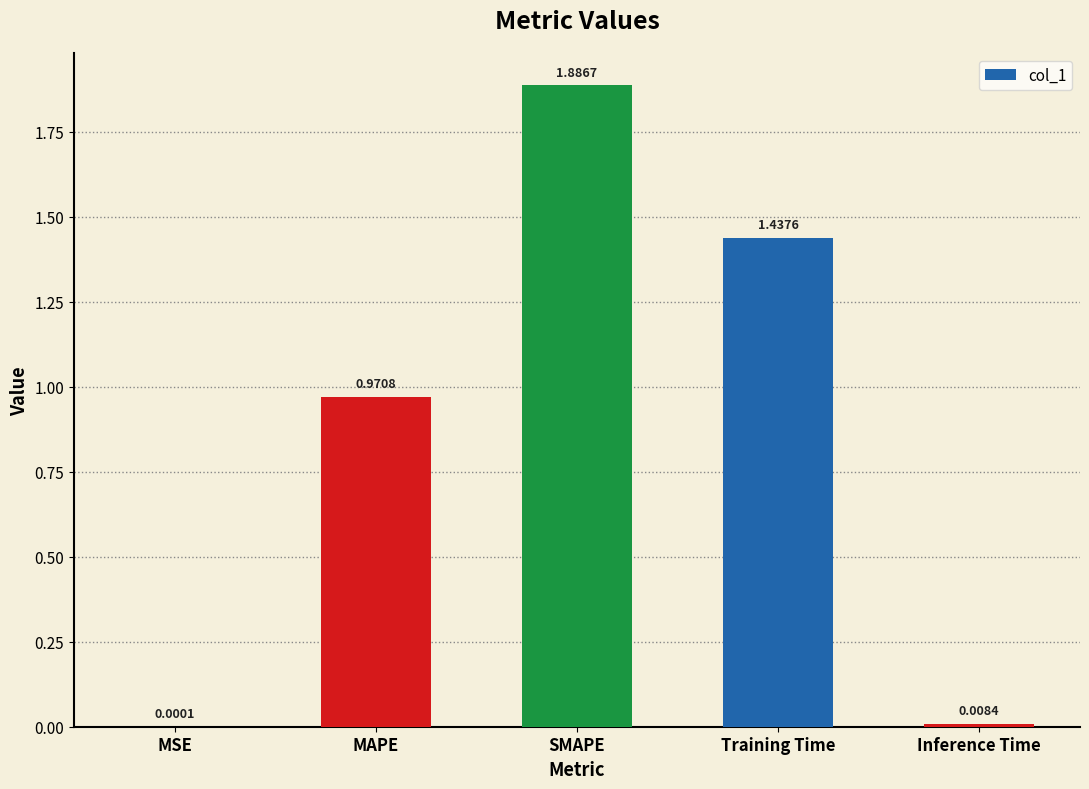

Which has a higher value, Inference Time or SMAPE?

SMAPE